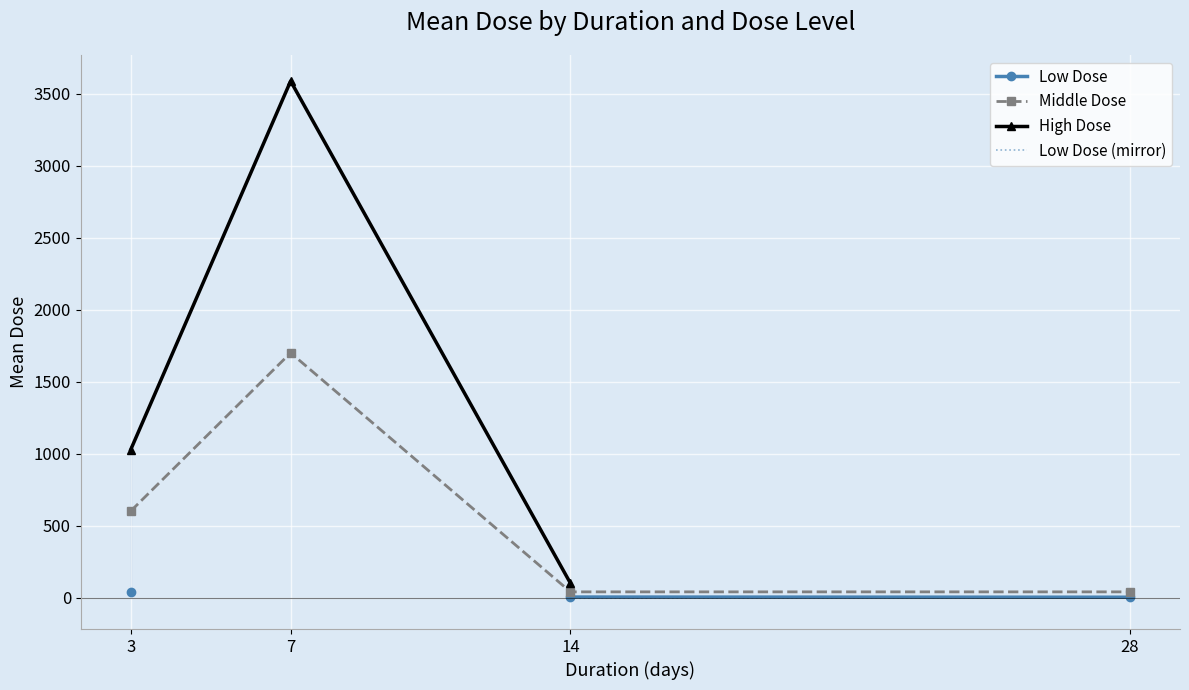

What are all the series names shown in the legend?

Low Dose, Middle Dose, High Dose, Low Dose (mirror)